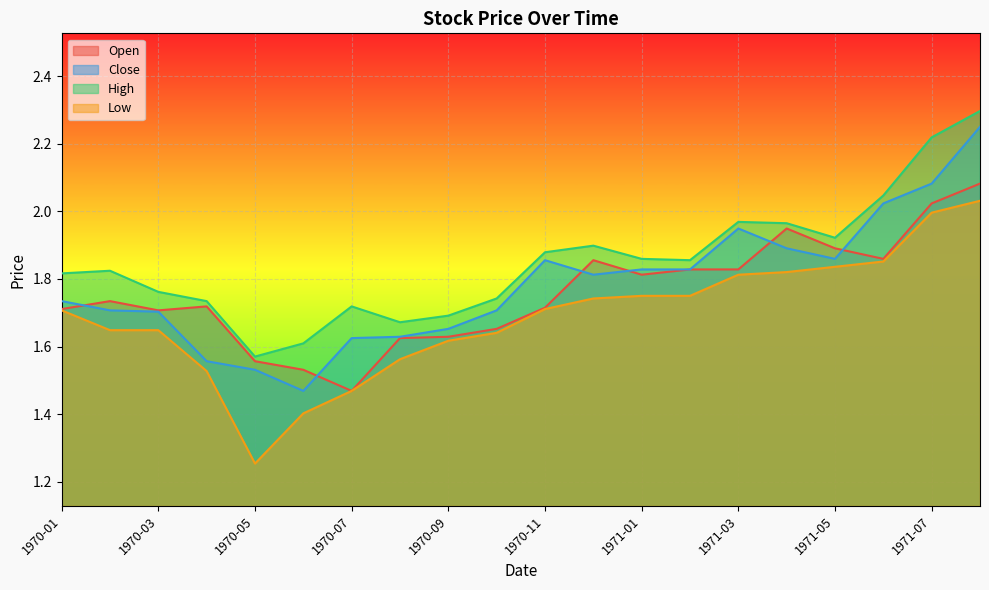

What is the minimum value for Close?

1.5